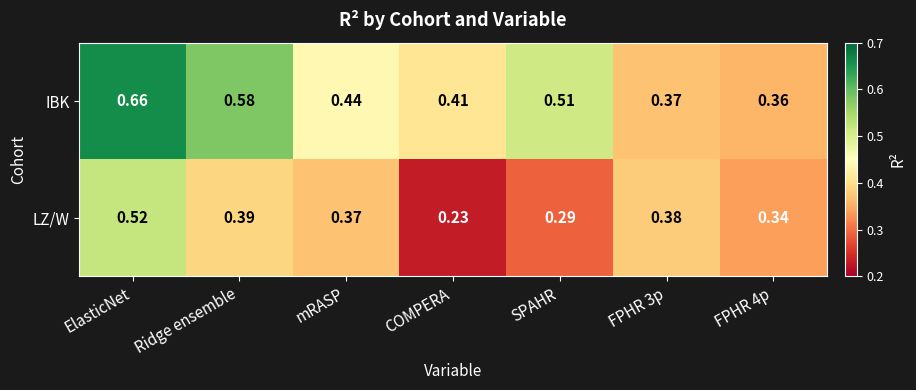

Between Ridge ensemble and COMPERA, which series saw the biggest shift?

IBK